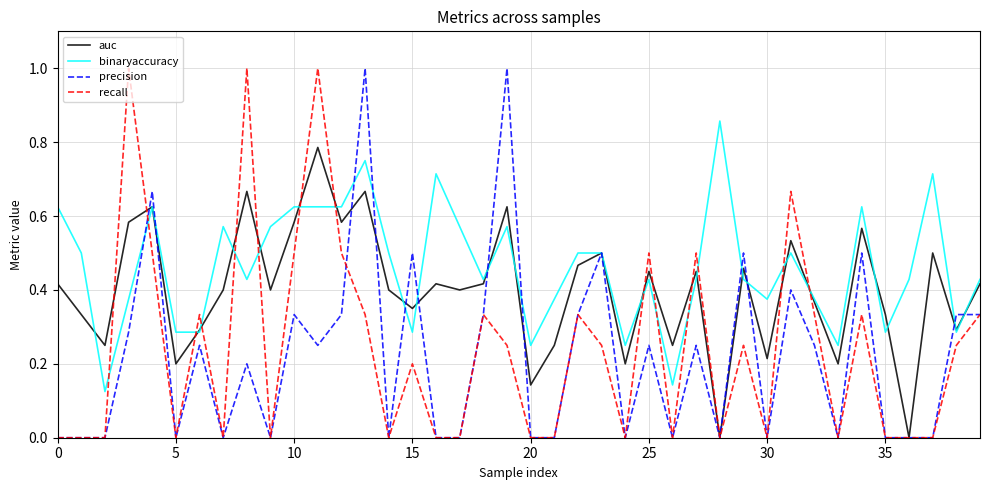

Which series has the largest total across all categories?

binaryaccuracy